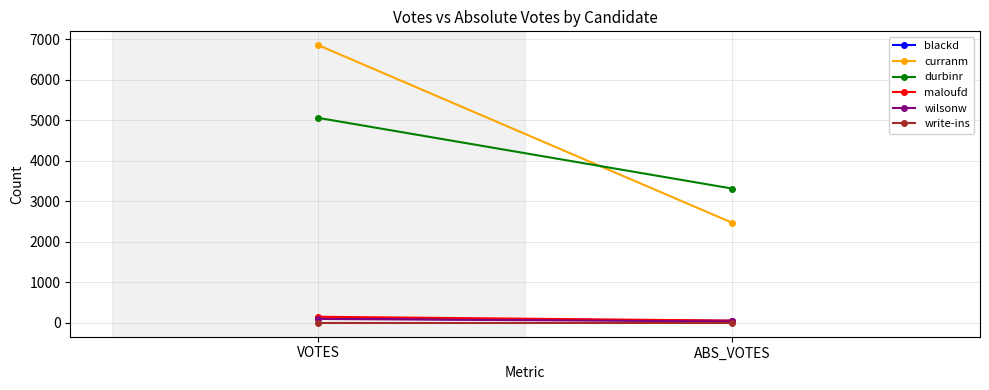

At how many categories does at least one series exceed 3362?

1